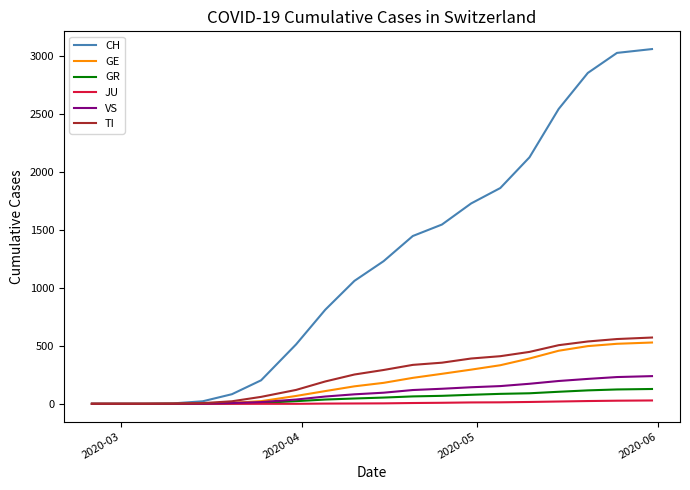

Which series has the widest spread of values?

CH